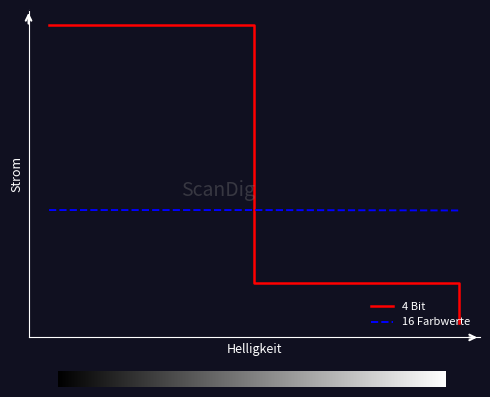

Does the chart display data point markers on the line(s)?

No